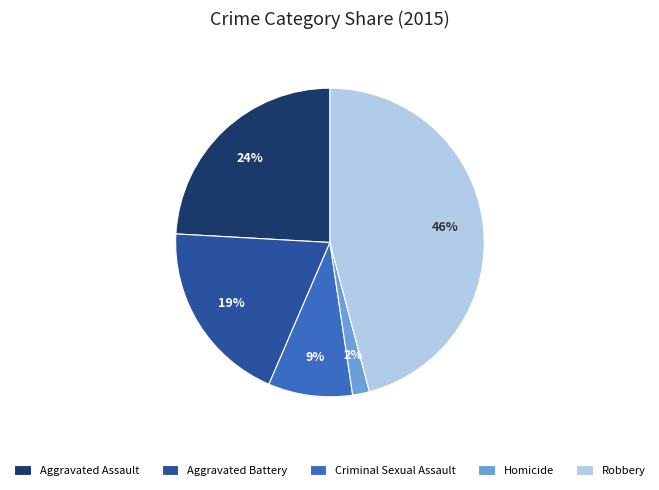

What is the ratio of the value at Robbery to the value at Aggravated Assault?

1.9